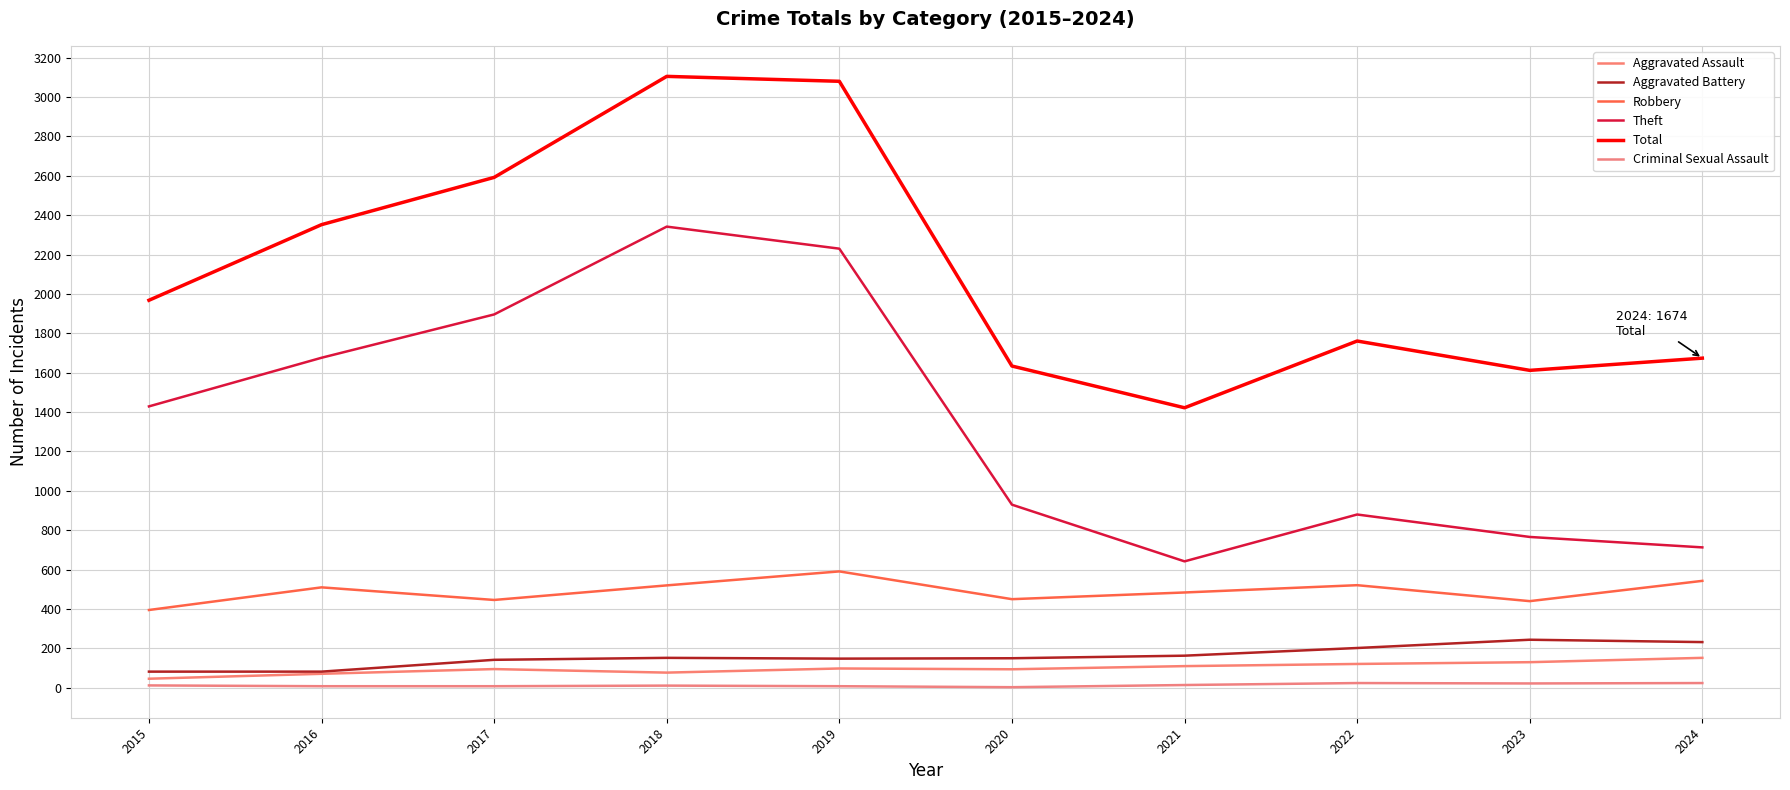

What are all the series names shown in the legend?

Aggravated Assault, Aggravated Battery, Robbery, Theft, Total, Criminal Sexual Assault